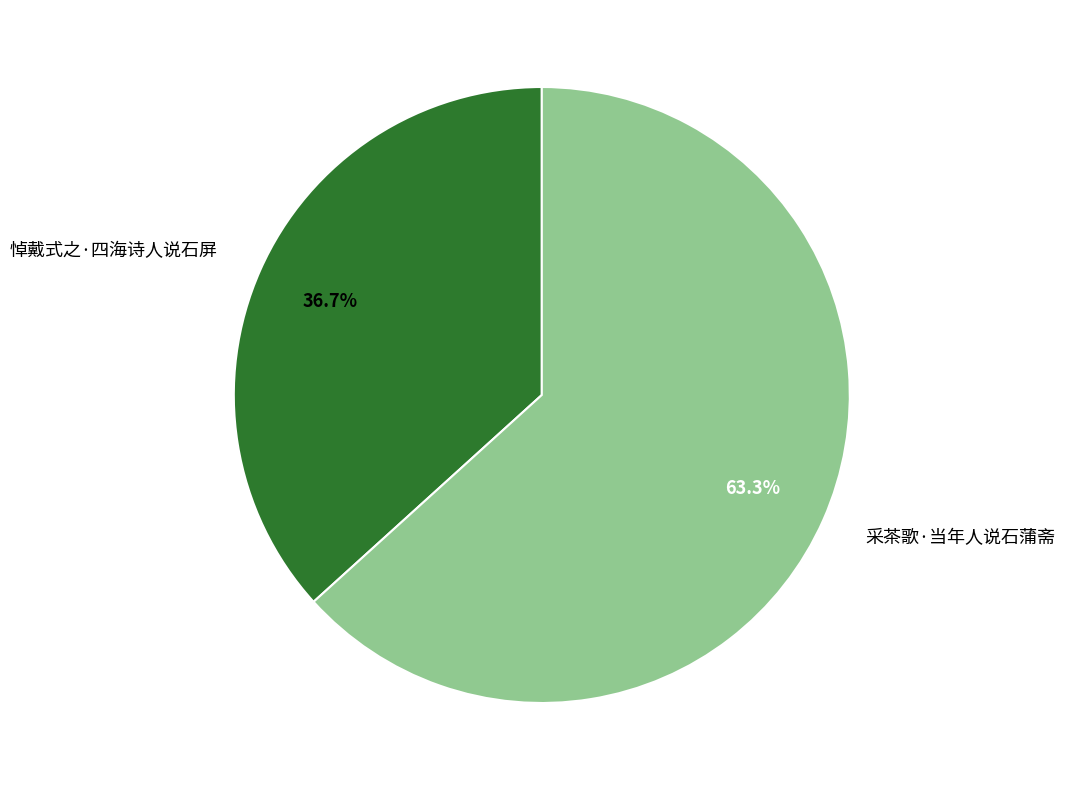

Which slice is the smallest?

悼戴式之·四海诗人说石屏